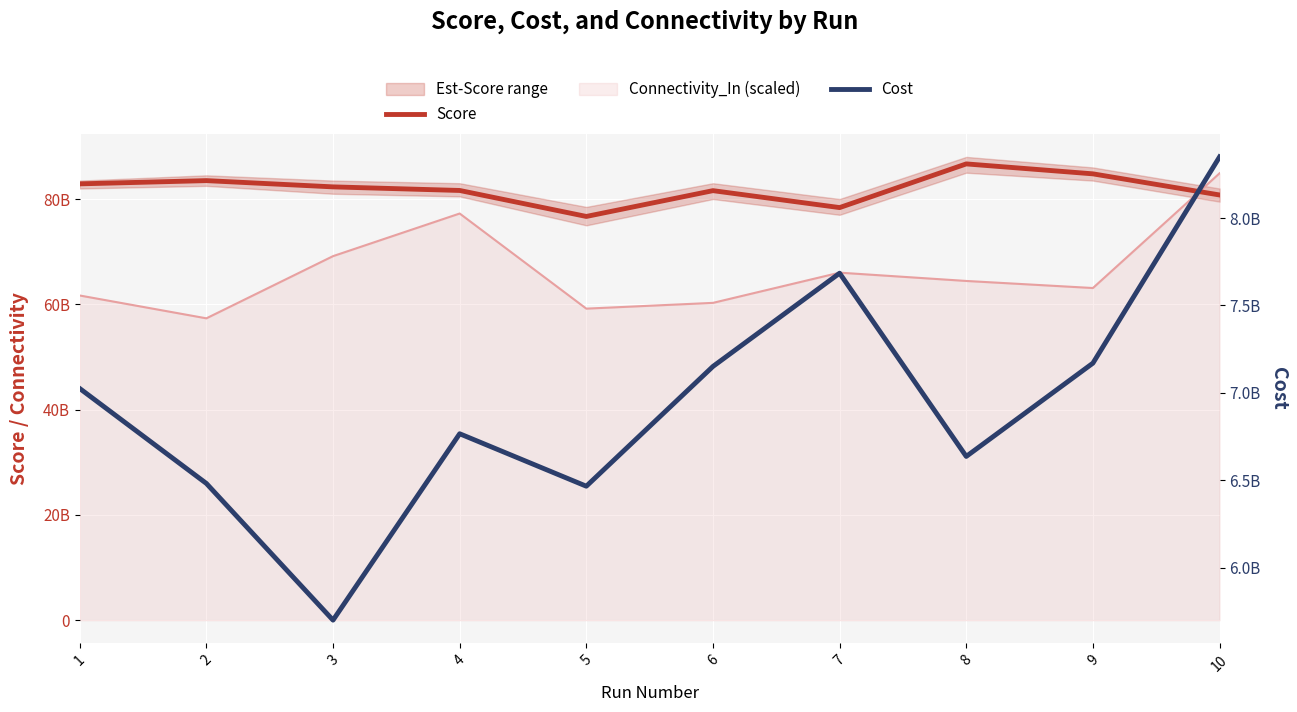

How many lines are shown in the chart?

2